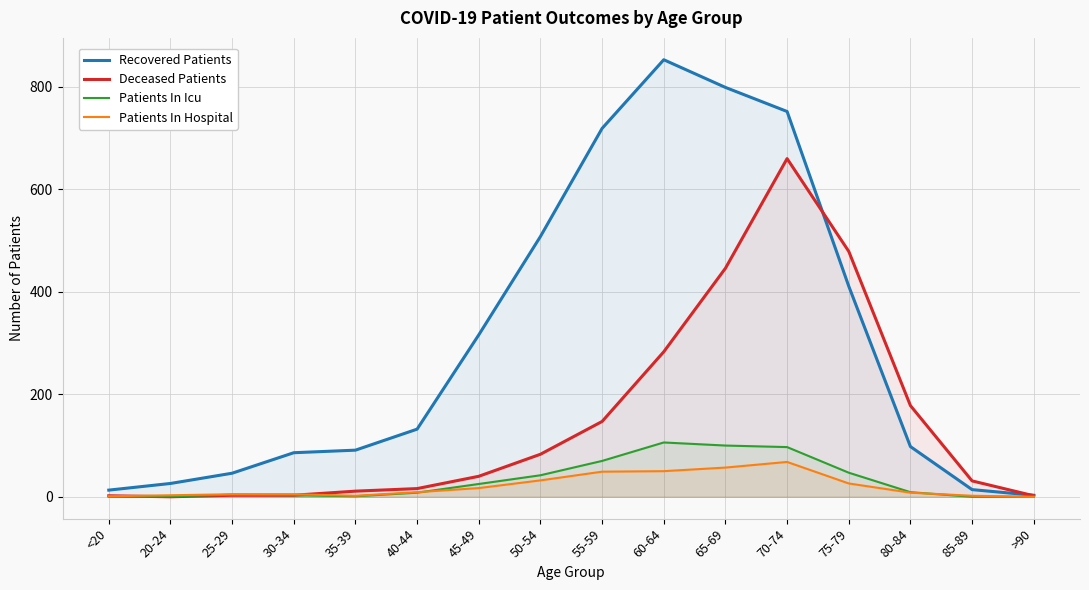

What is the label of the 13th point from the left?

75-79